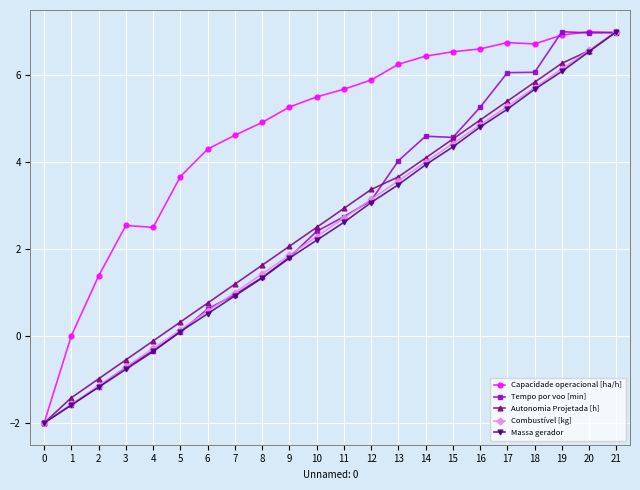

Where is Tempo por voo [min] nearest to the value 2?

9